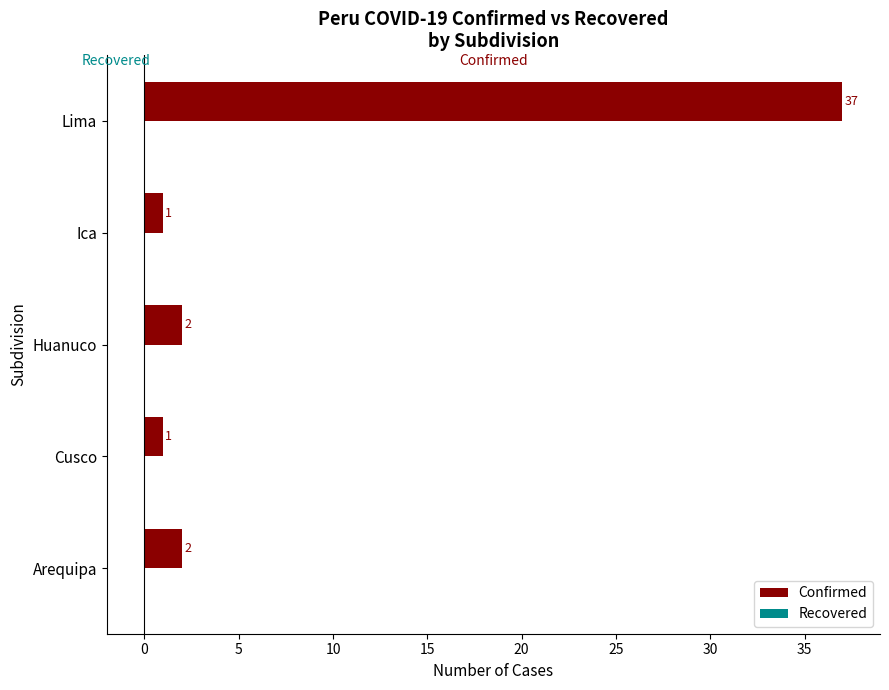

What is the sum of the values at Huanuco and Arequipa?

4